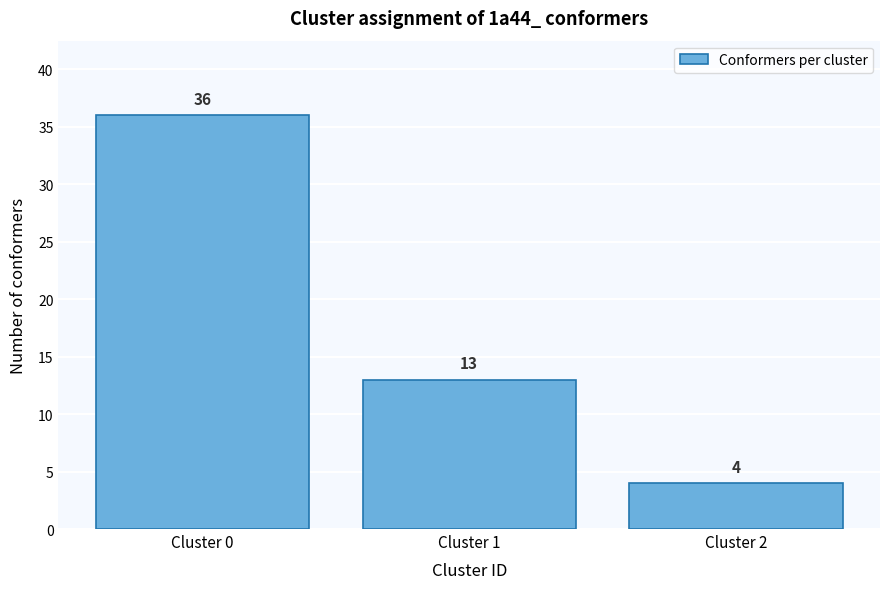

Reading left to right, what are all the values shown in this chart?

Cluster 0=36	Cluster 1=13	Cluster 2=4